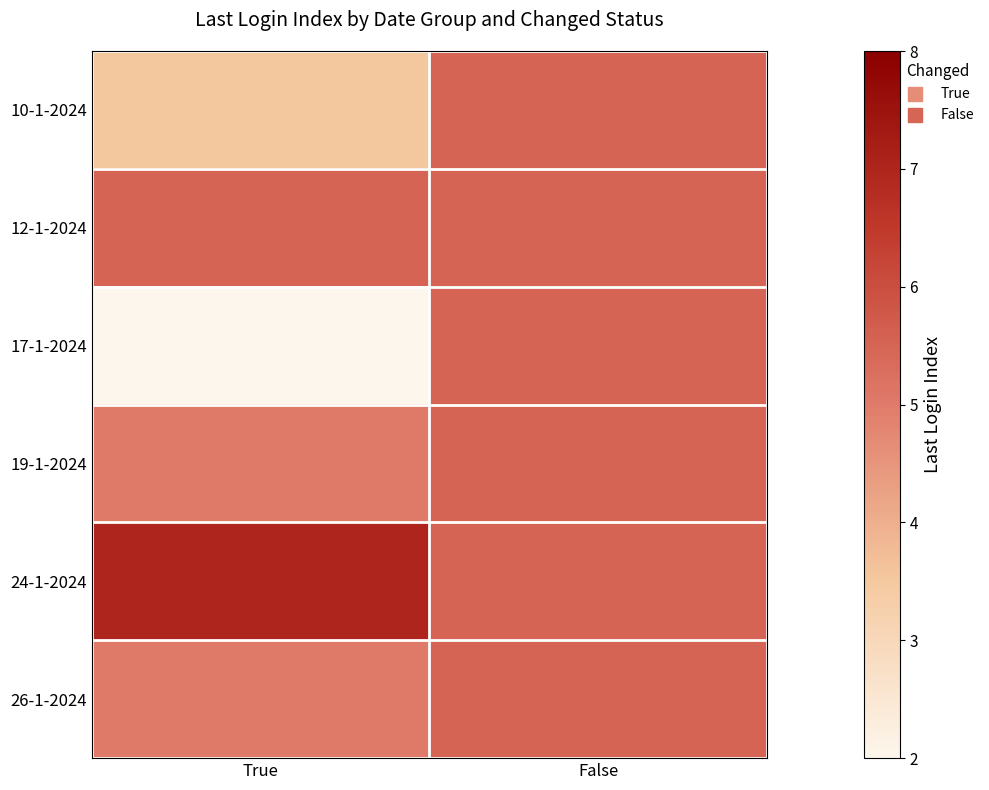

Which series has the widest spread of values?

17-1-2024